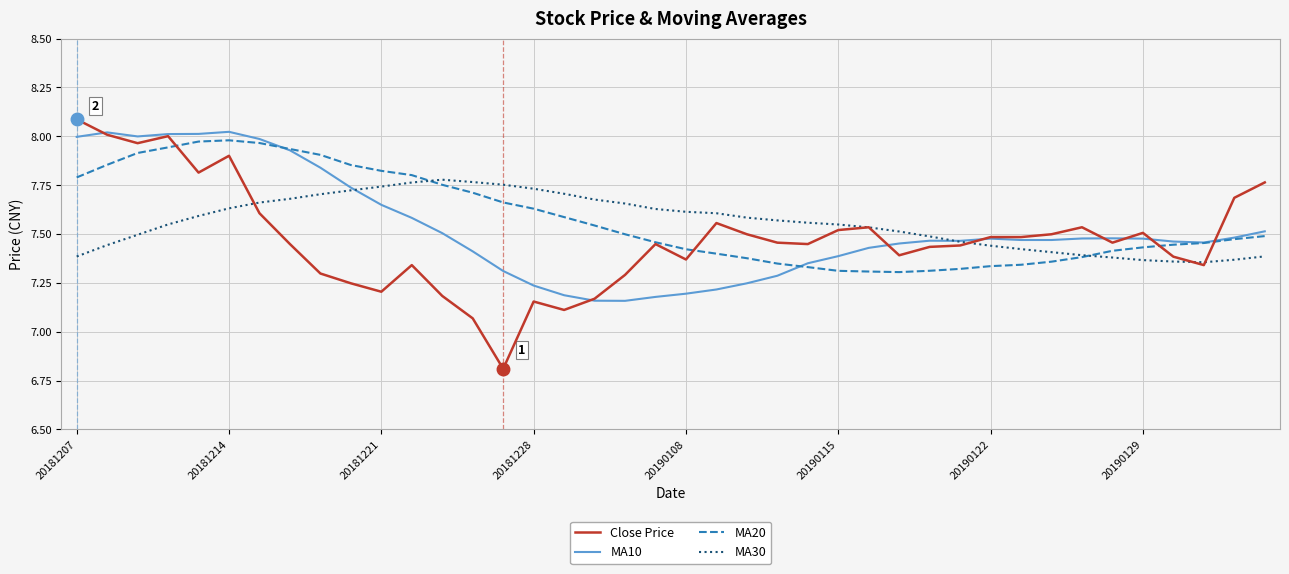

Which series has the largest range (max minus min)?

Close Price